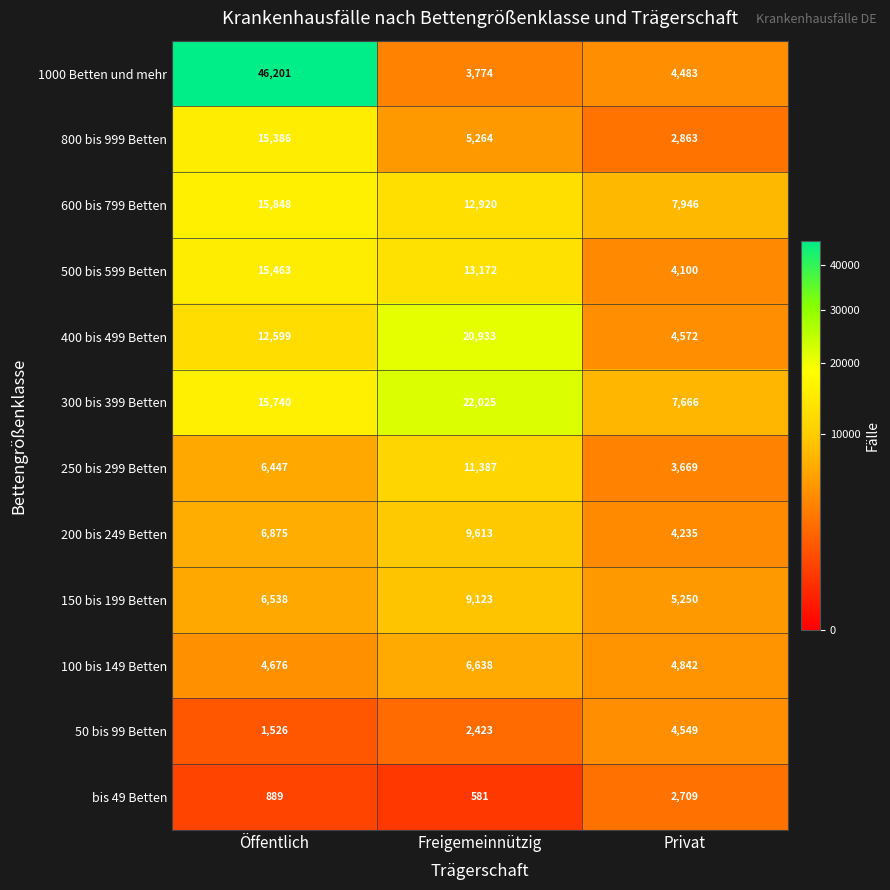

What is the difference between the maximum and second lowest values in the 50 bis 99 Betten series?

2126